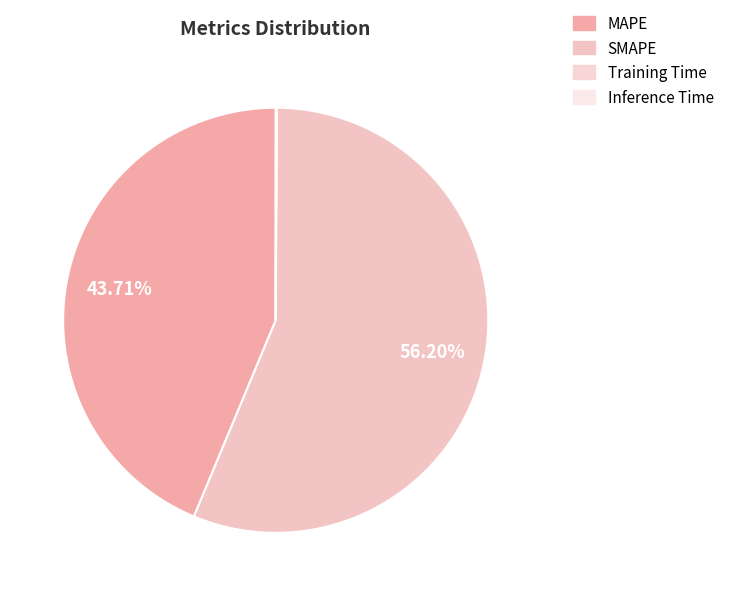

Which category accounts for the majority?

SMAPE